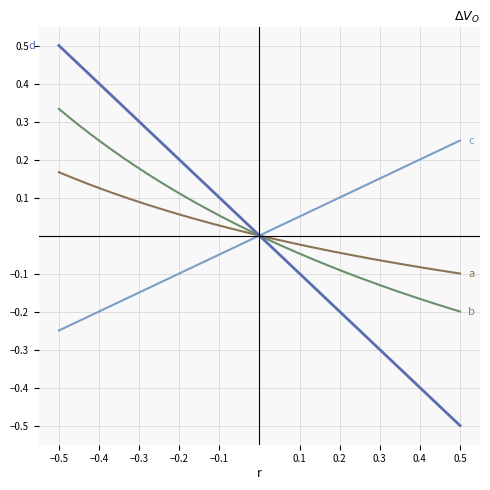

Does the chart display data point markers on the line(s)?

No